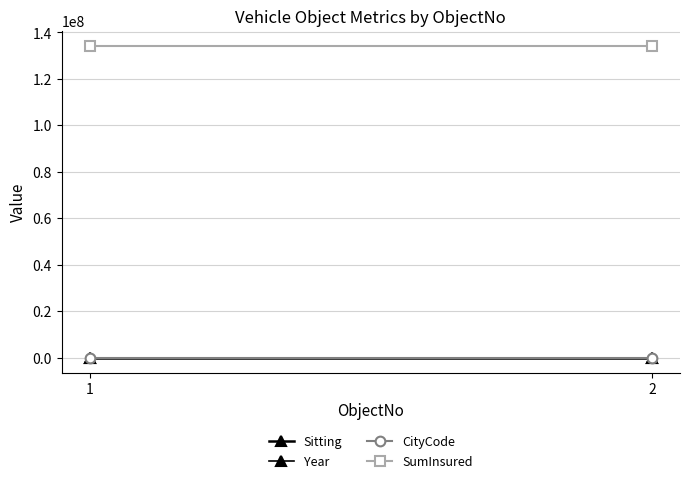

What is the spread (max minus min) of values at 1?

134049993